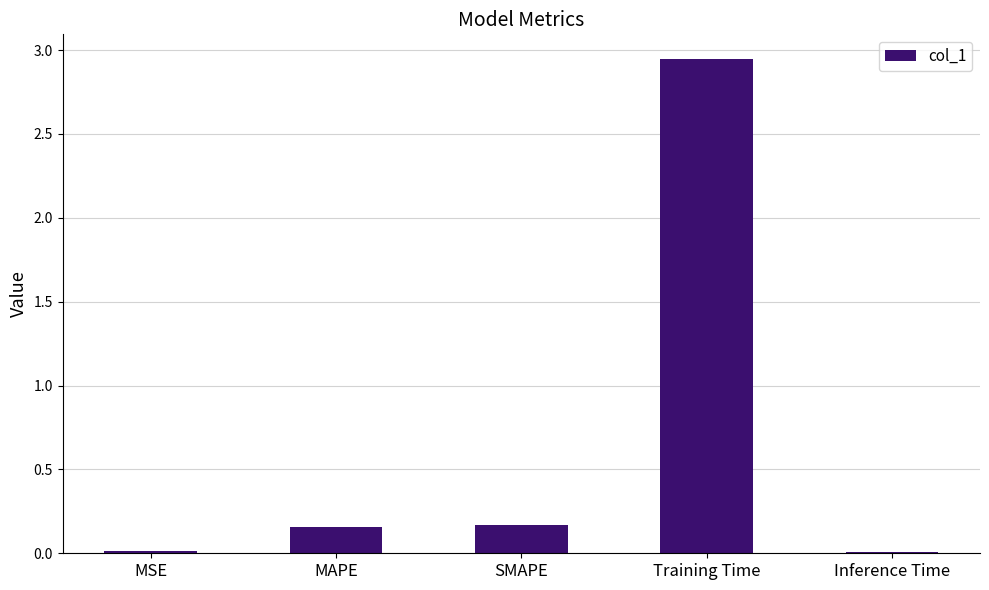

At which category does the chart reach its peak across all series?

Training Time